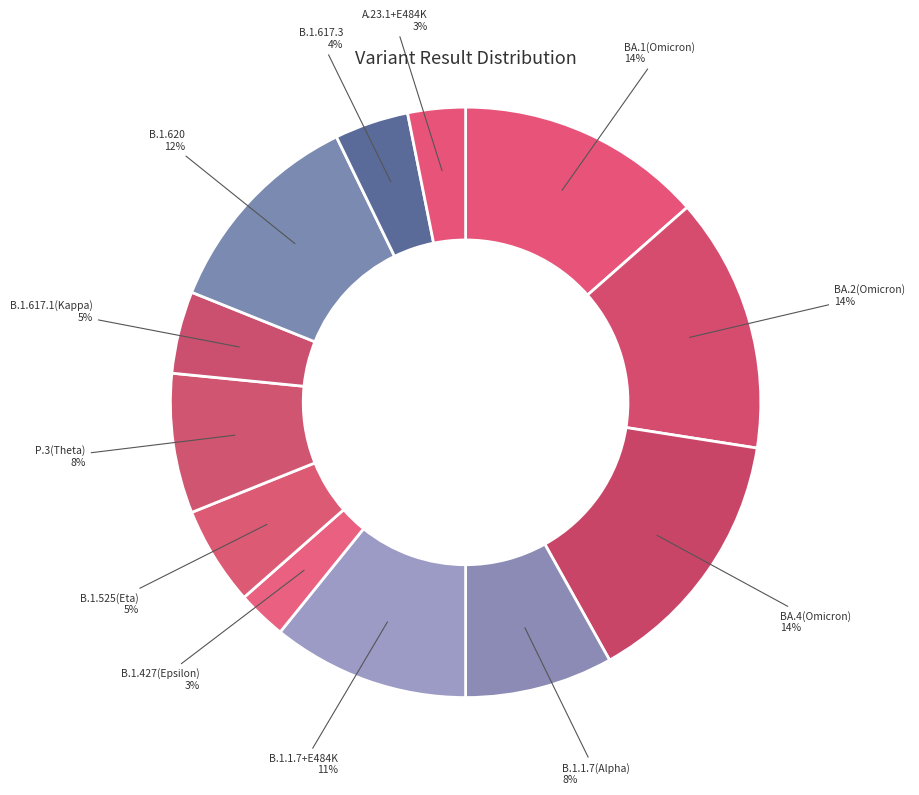

Do B.1.525(Eta) and B.1.617.1(Kappa) together represent more than half of the pie?

No